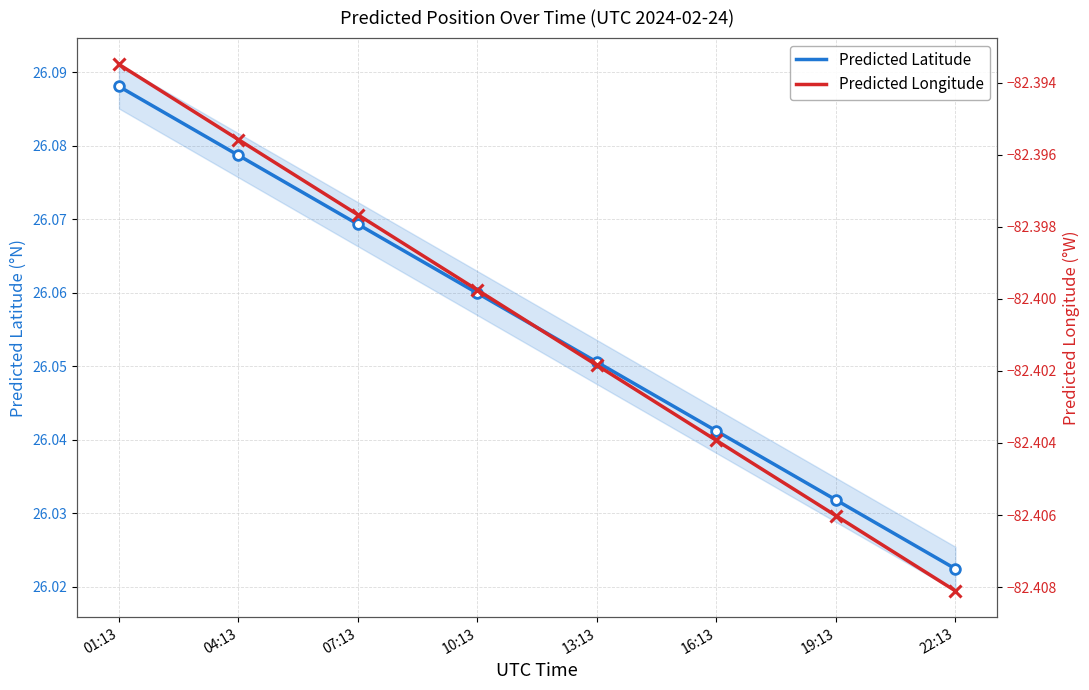

The Predicted Latitude series shows 16.5 at 16:13. True or false?

False